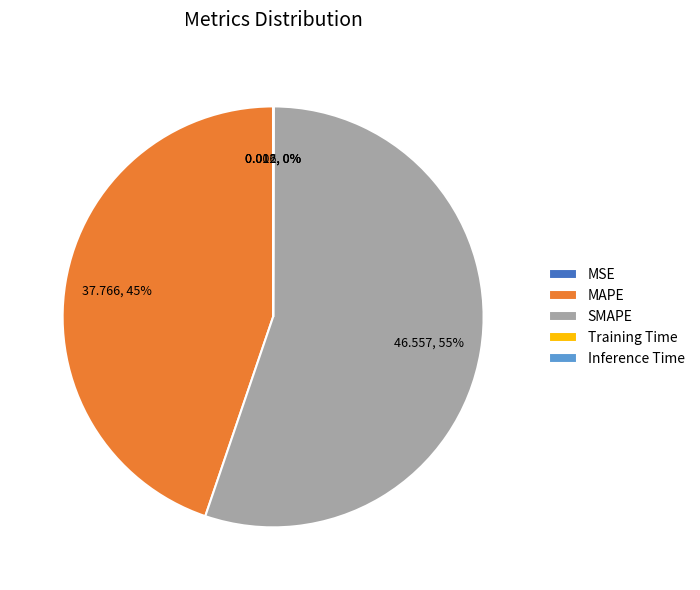

Is there a majority slice in this chart?

Yes